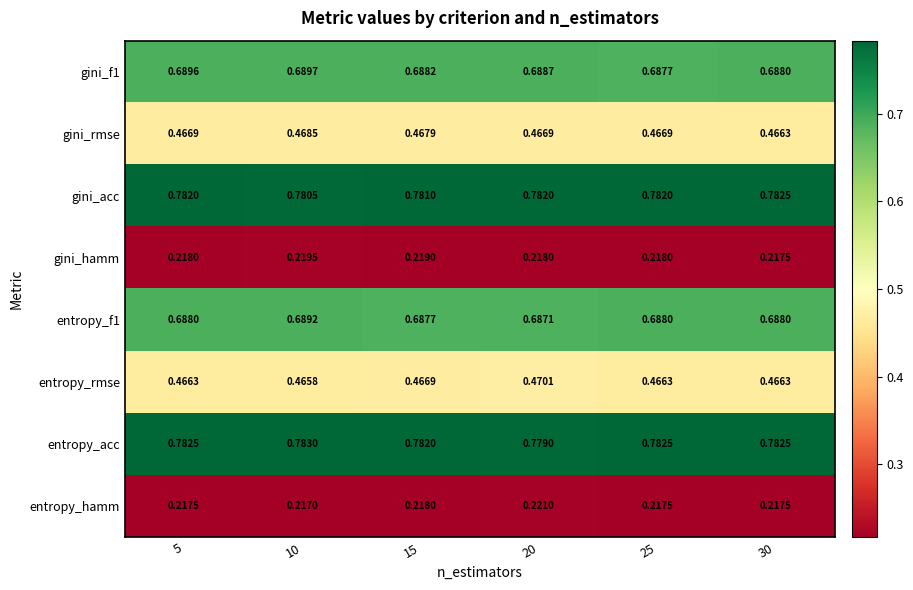

Which series has the widest spread of values?

entropy_rmse